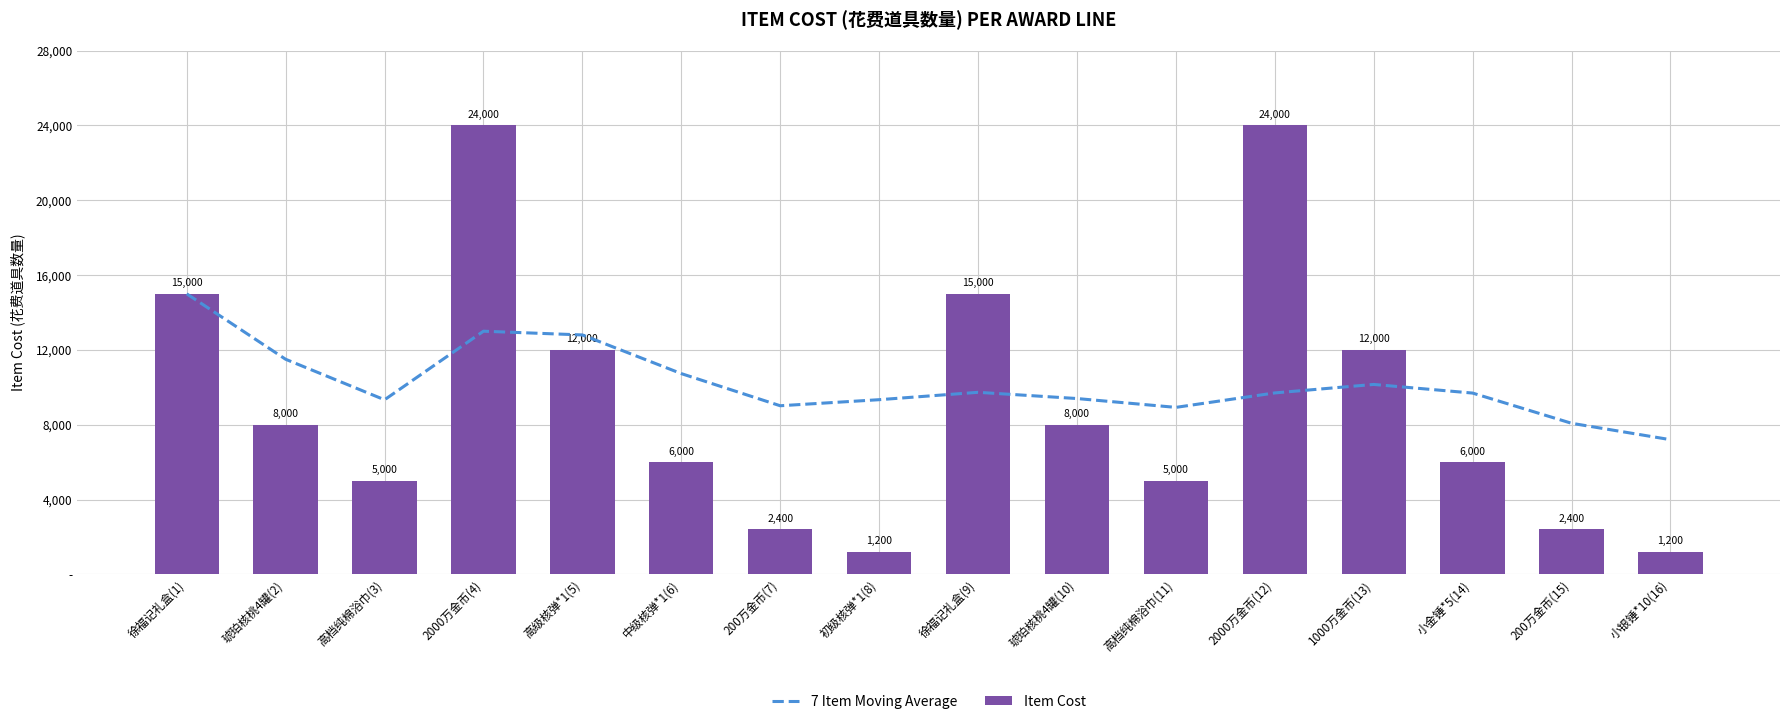

At how many categories does at least one series exceed 14037?

4